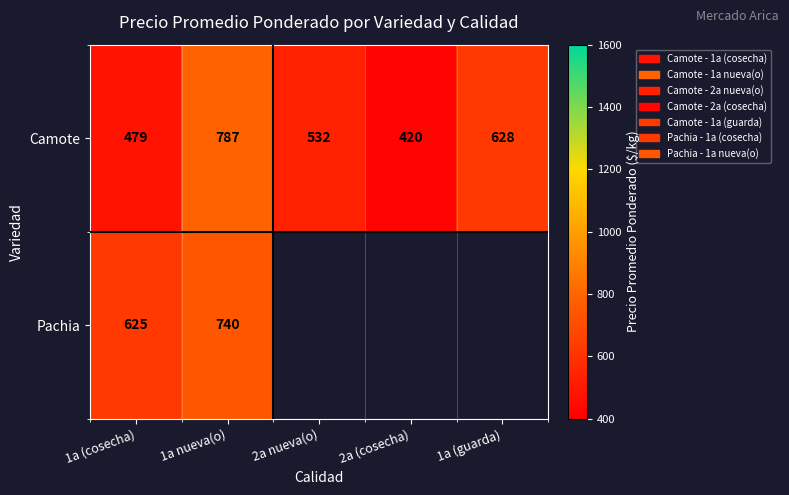

What is the average value of the Camote series?

569